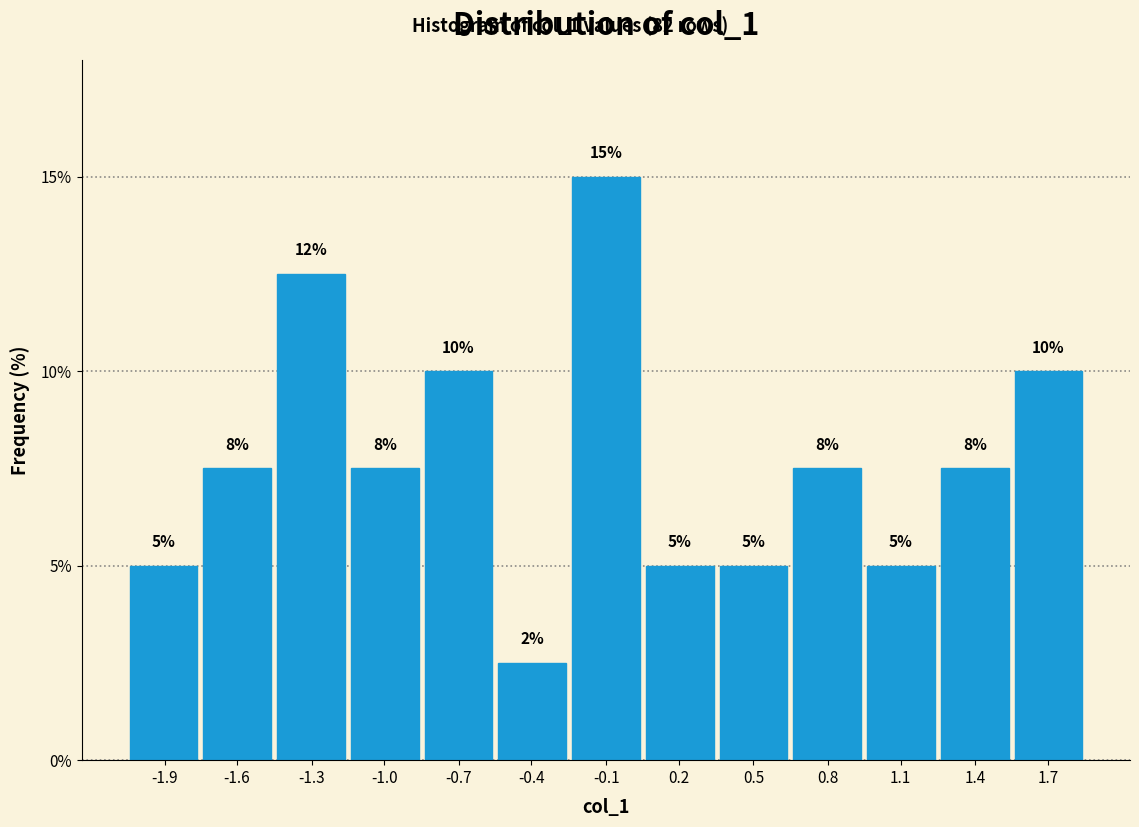

Is it true that the value at 1.1 is 2.6?

False